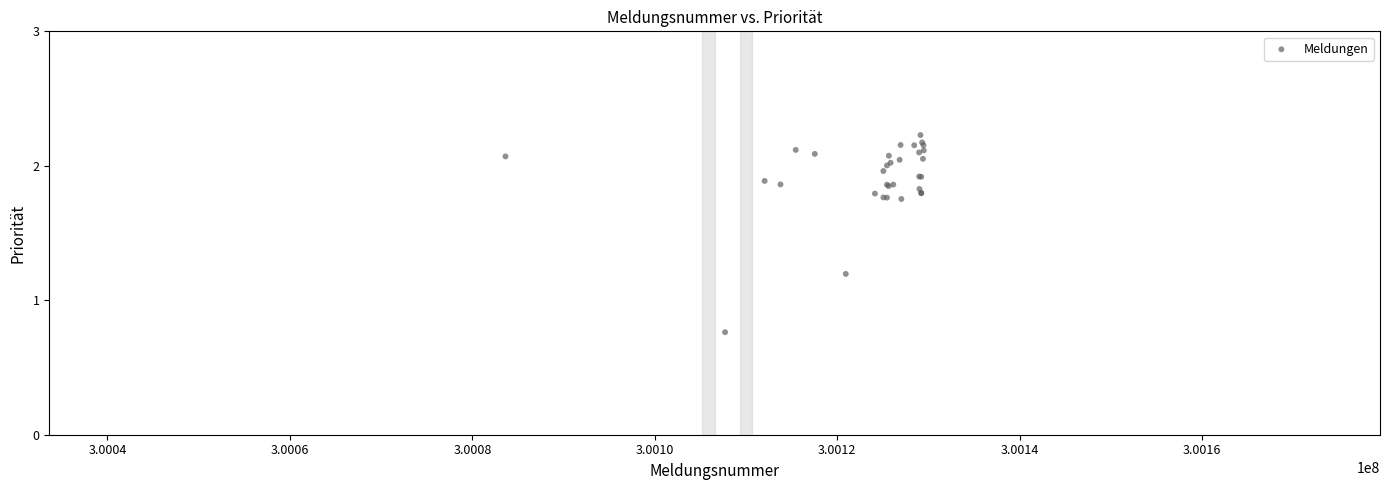

What Y value in the scatter plot is closest to 1?

1.2